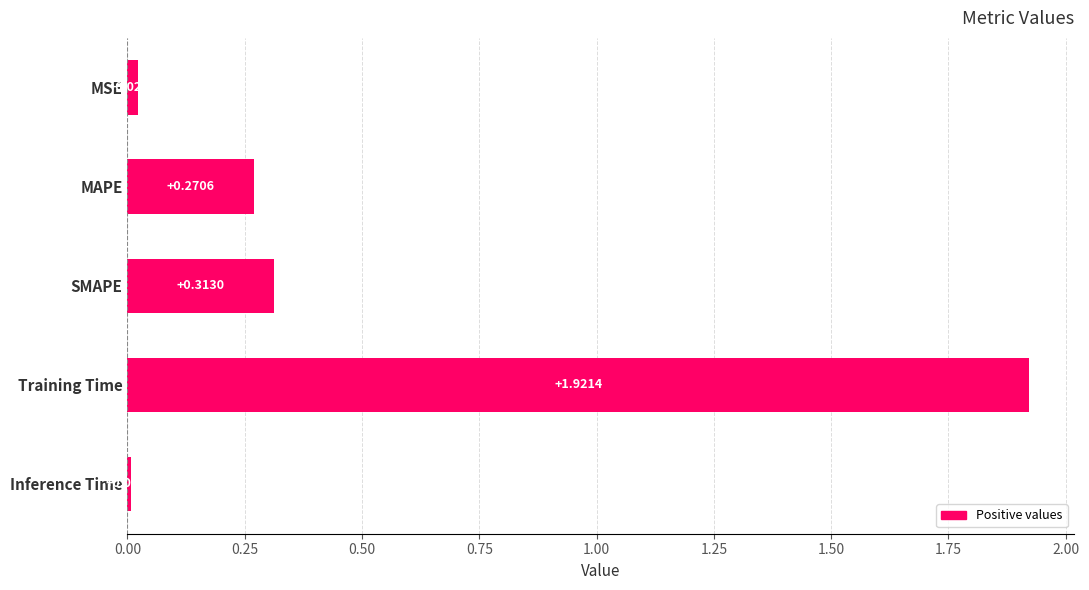

What is the sum of all values?

2.5